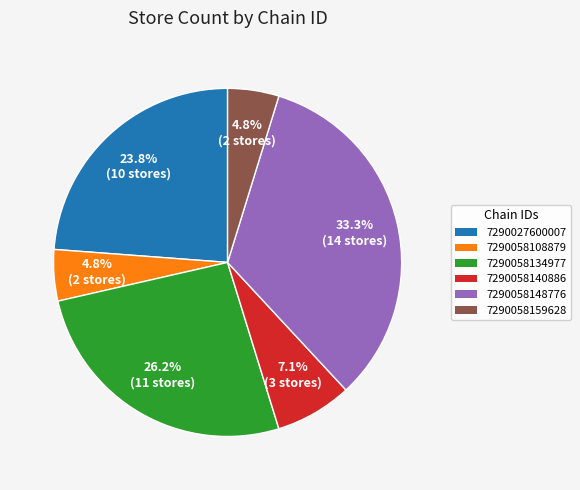

Does 7290058134977 account for over 50% of the chart?

No